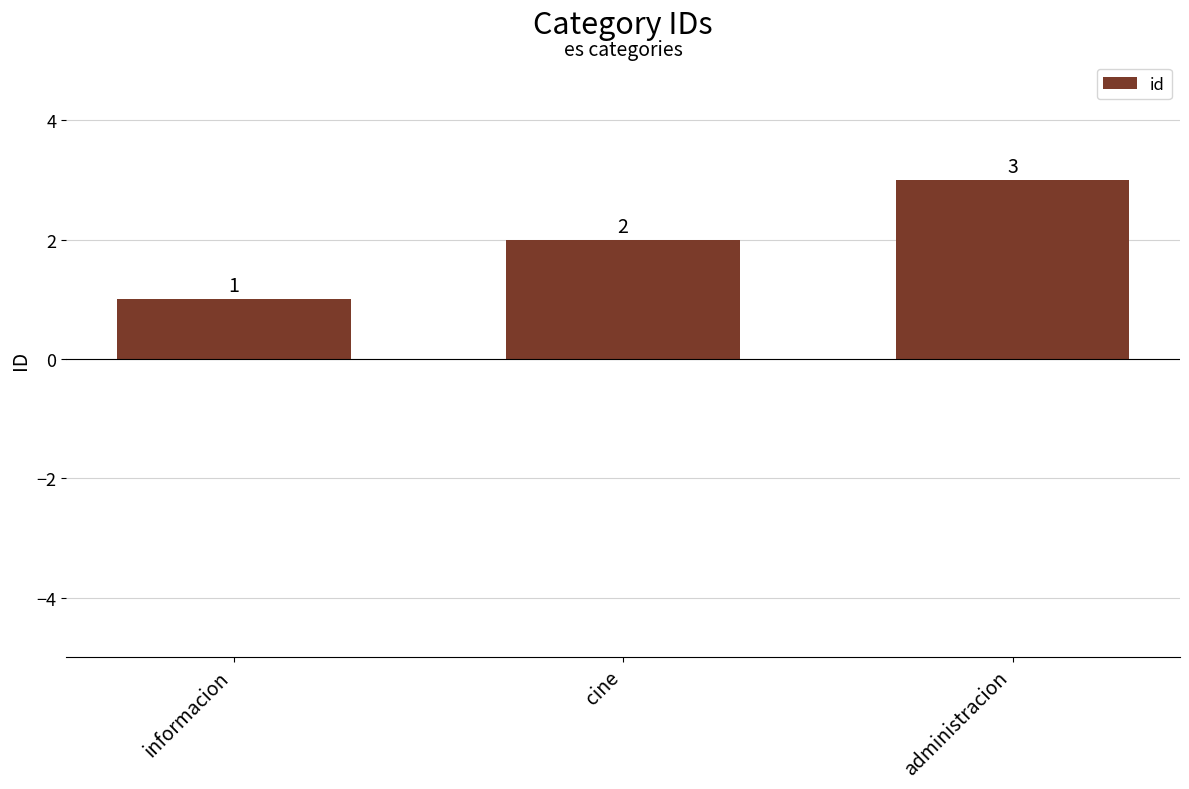

Reading left to right, extract all data points from this chart.

1	2	3